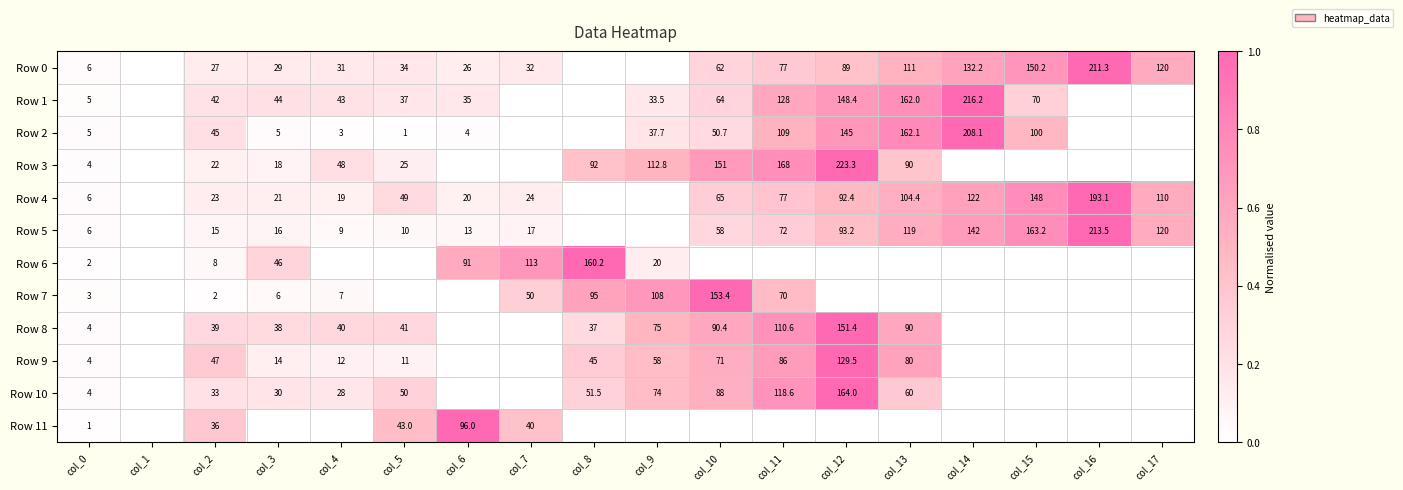

What is the total value across all series at col_0?

50.0